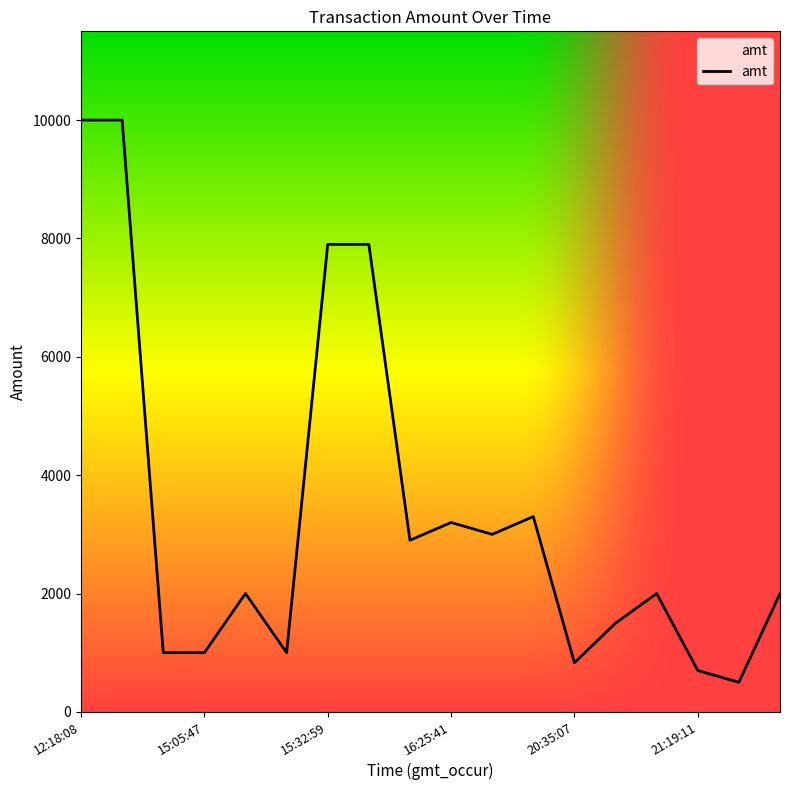

What is the difference between the maximum and minimum values?

9500